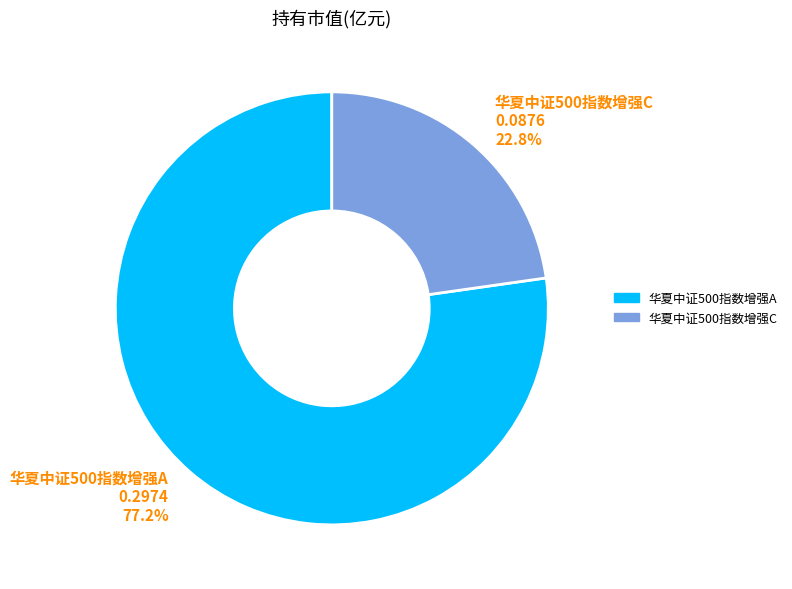

Which slice is the smallest?

华夏中证500指数增强C